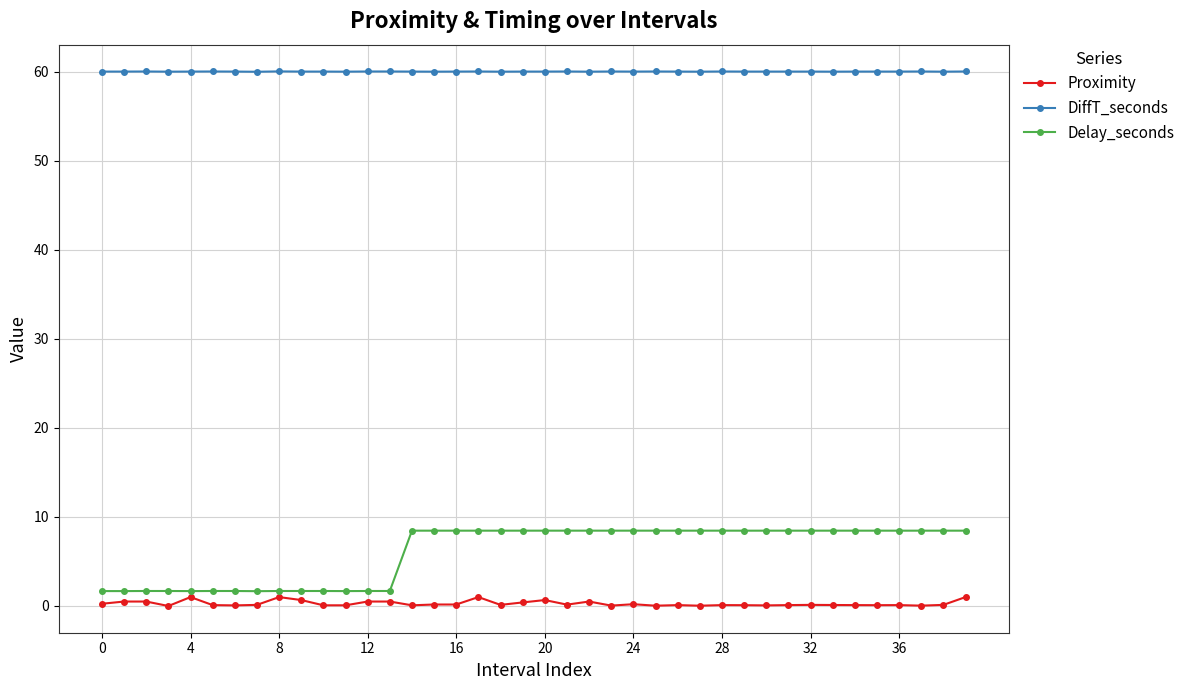

Which series has the largest total across all categories?

DiffT_seconds